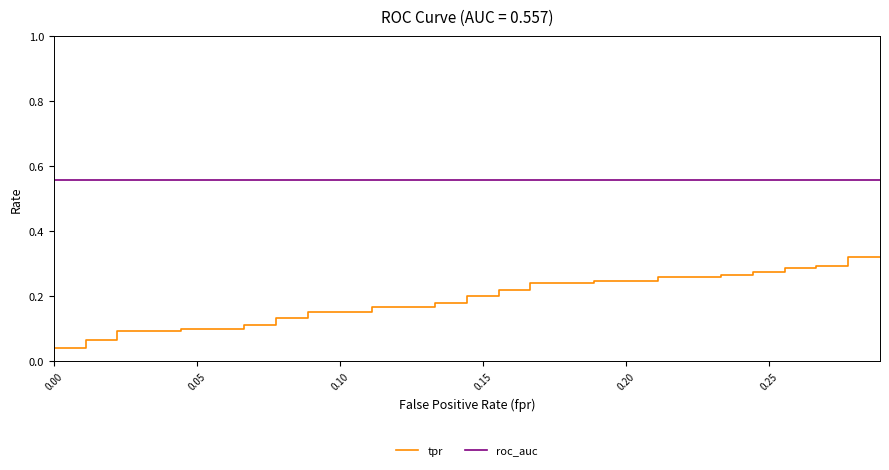

What is the greatest value displayed?

0.6